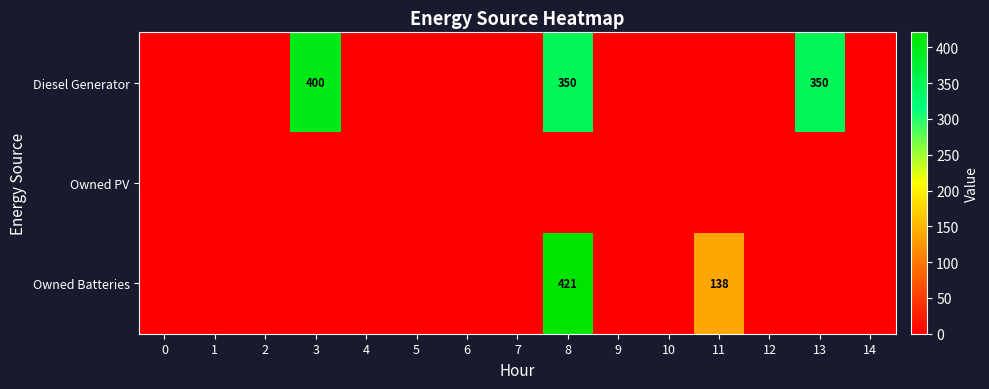

The value of Diesel Generator at 13 is 140. True or false?

False